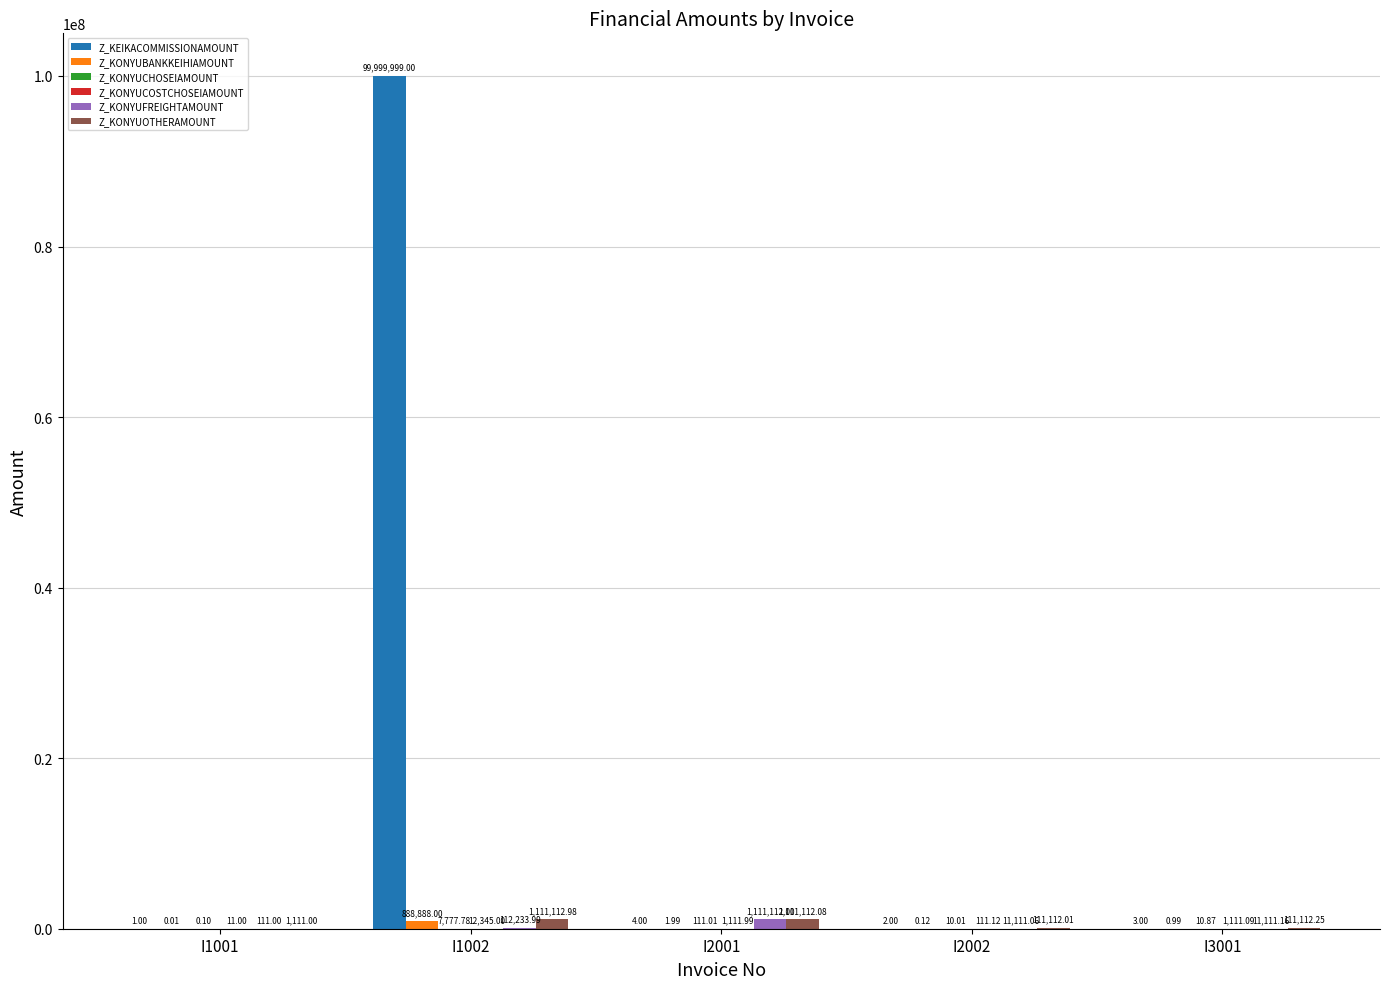

What is the spread (max minus min) of values at I2002?

111111.9